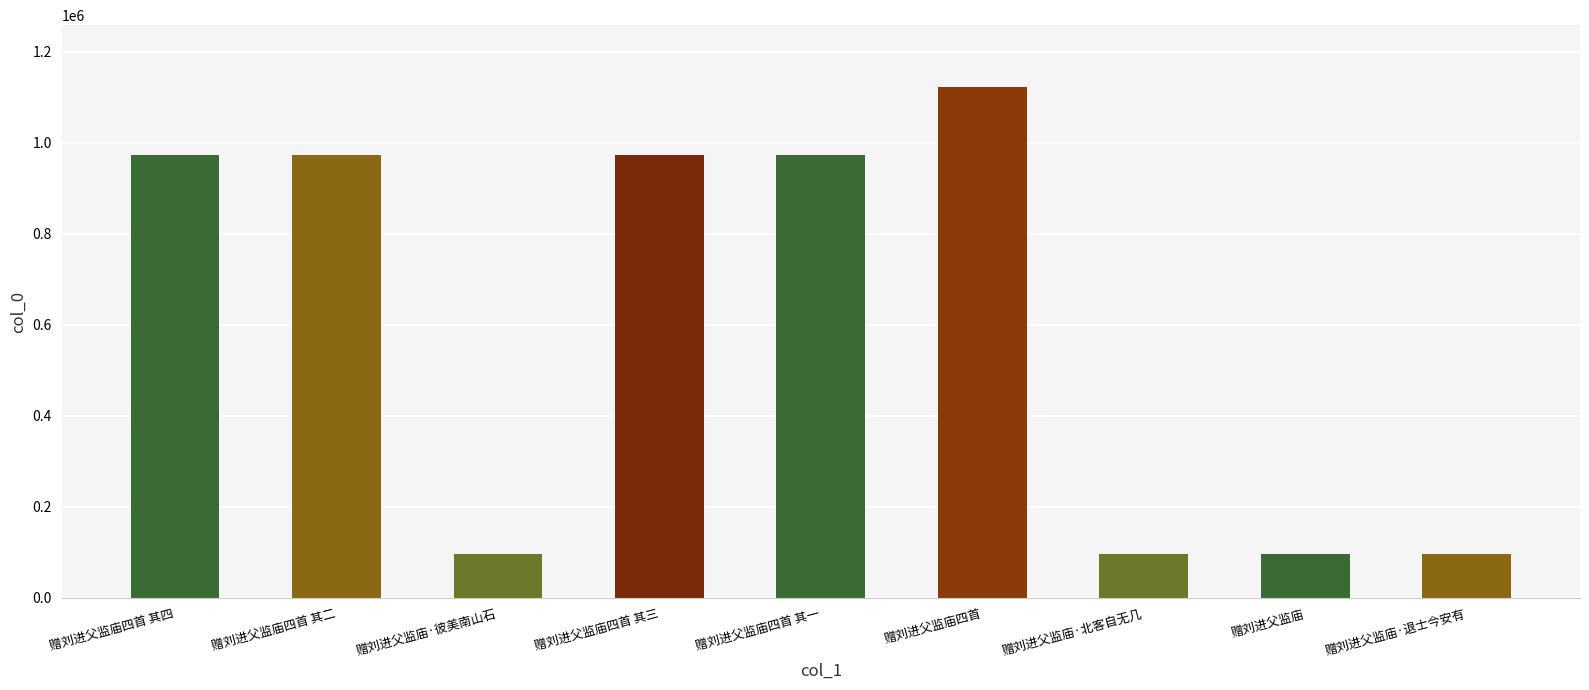

What is the sum of the values at 赠刘进父监庙四首 and 赠刘进父监庙·北客自无几?

1219680